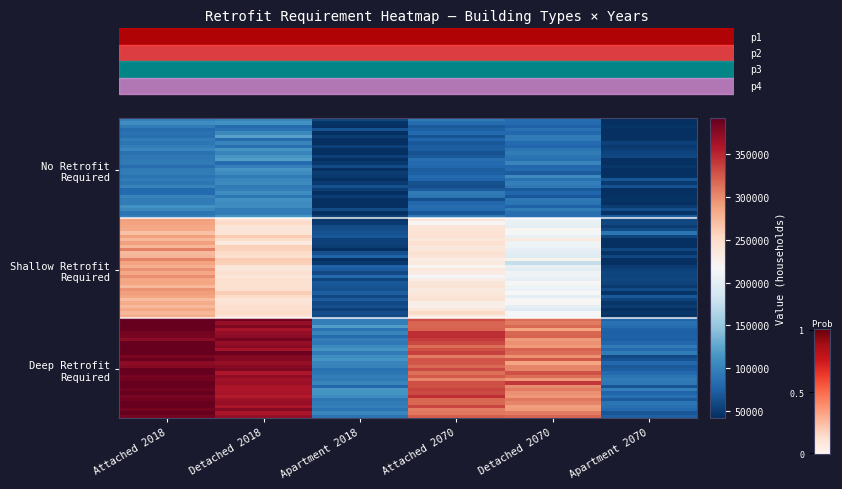

Which series has the widest spread of values?

Deep Retrofit Required